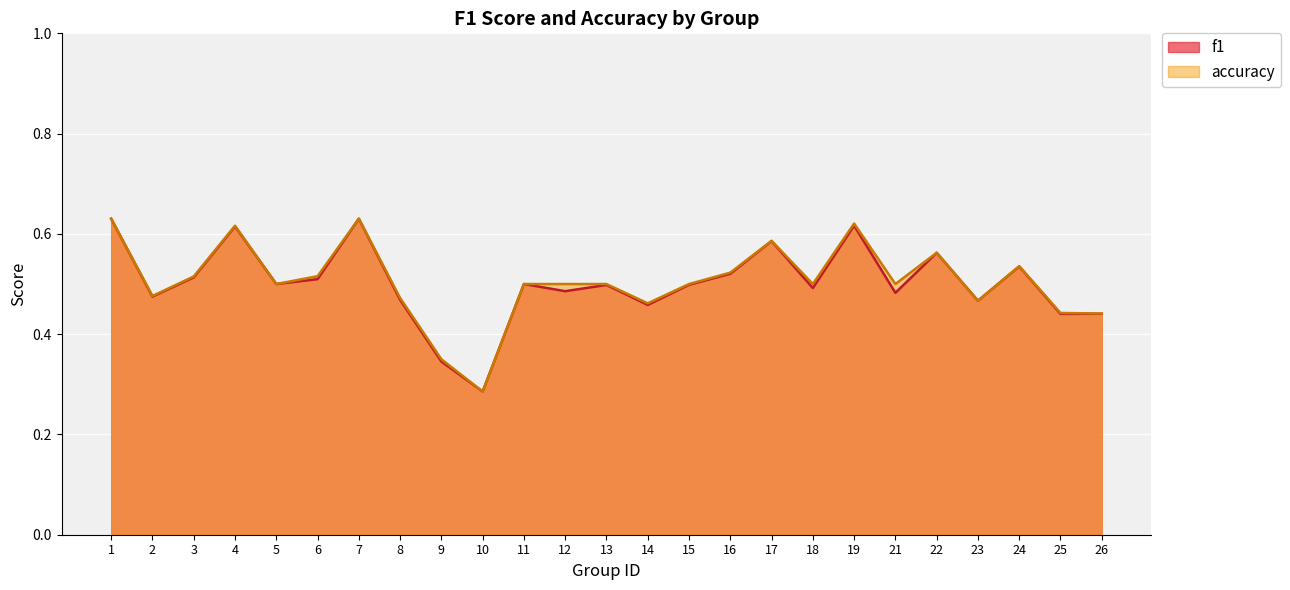

True or false: accuracy and f1 cross at least once.

False